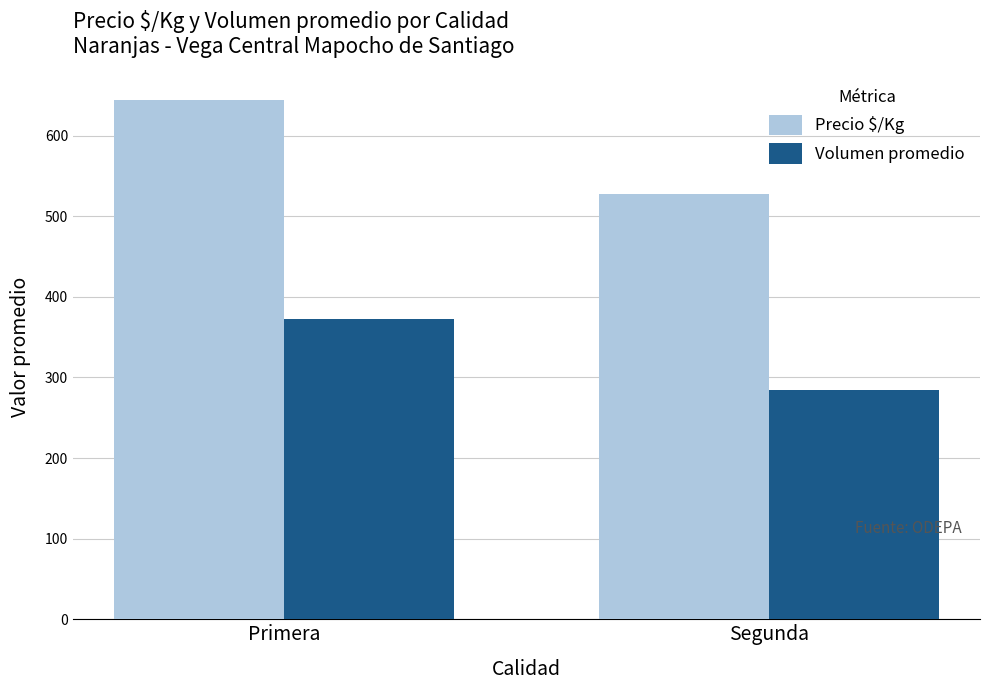

What is the label of the 2nd bar from the right?

Primera